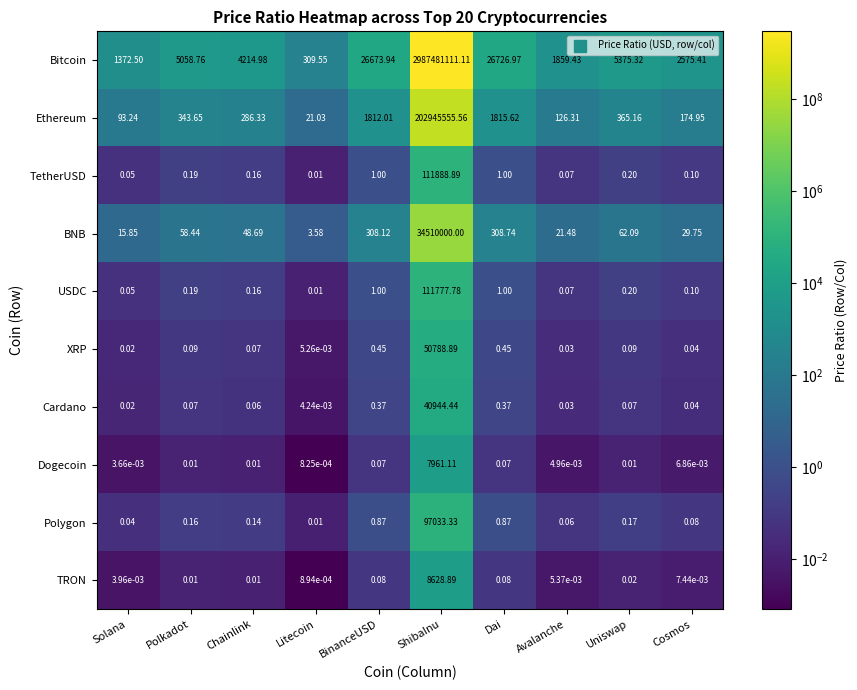

Which series has the largest range (max minus min)?

Bitcoin